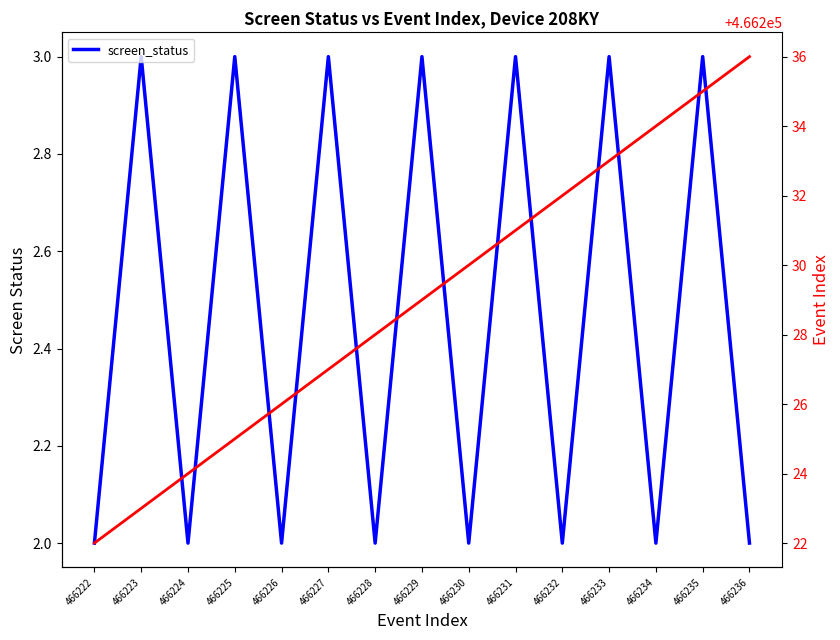

Is it true that screen_status equals 5 at 466231?

False